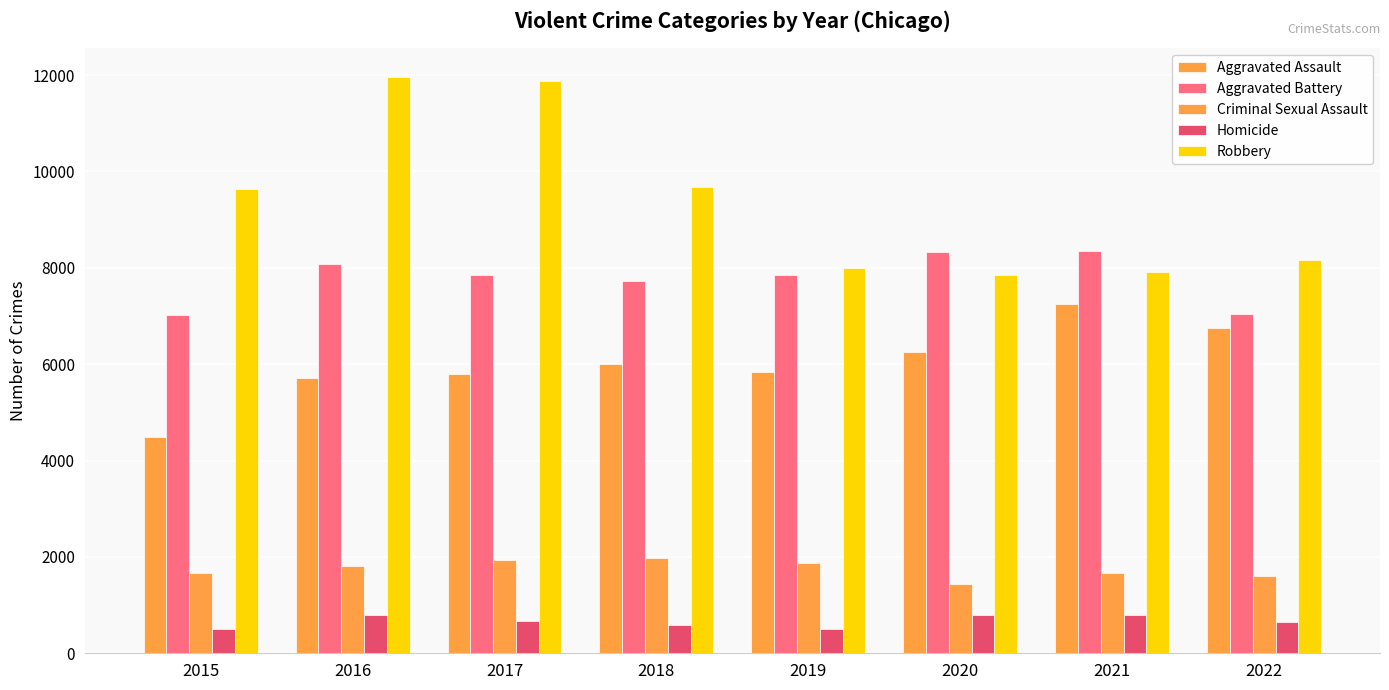

At which label does Robbery reach its minimum?

2020